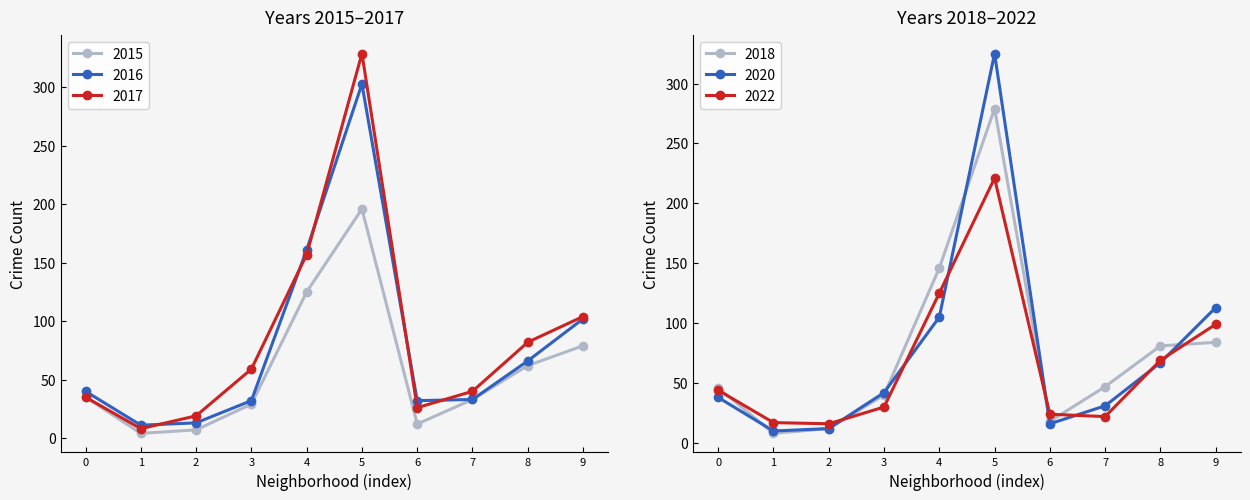

Is it true that 2016 equals 484 at 5?

False